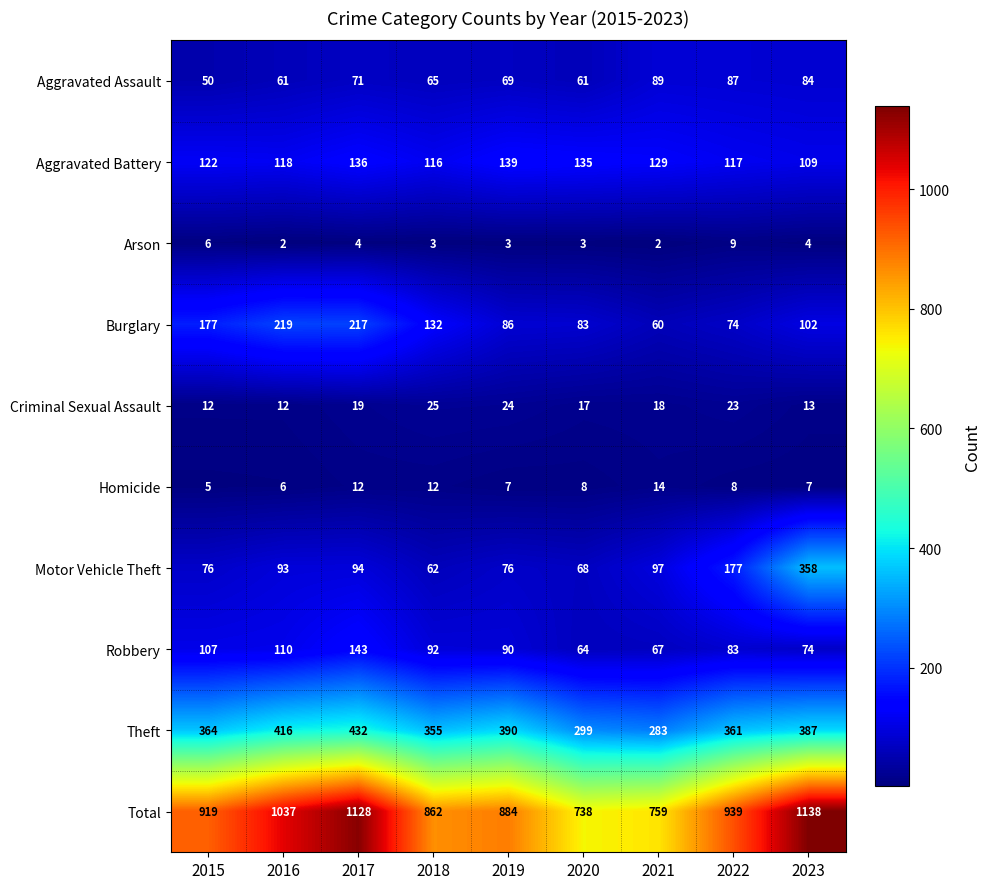

Is it true that Homicide equals 7 at 2019?

True